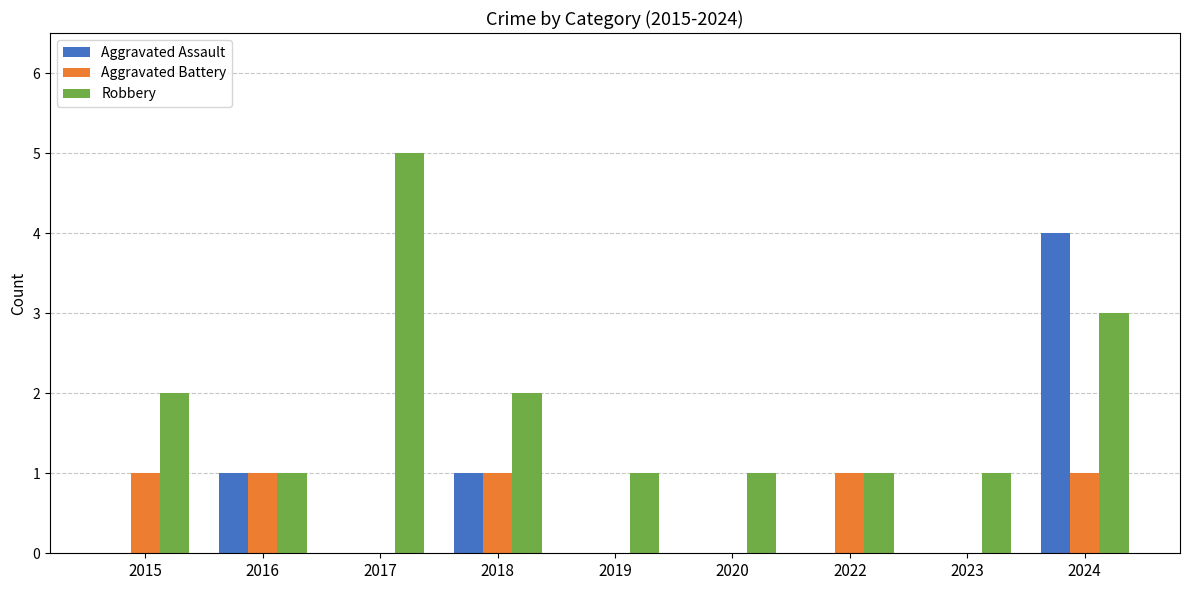

What is the approximate value of Robbery at 2024?

3